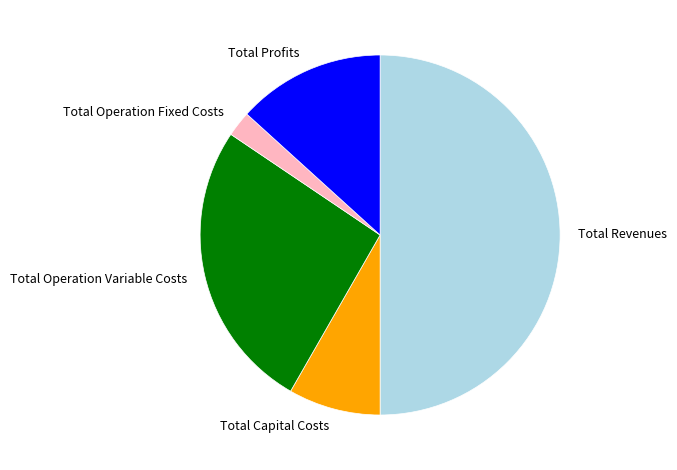

Does Total Profits account for over 50% of the chart?

No